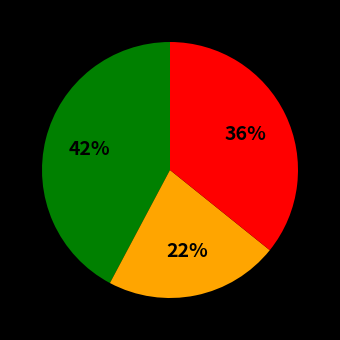

Does any single category account for the majority?

No